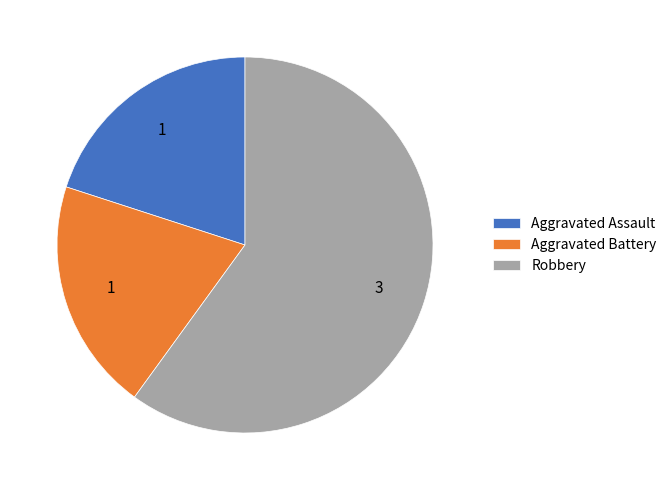

Which slice is the largest?

Robbery